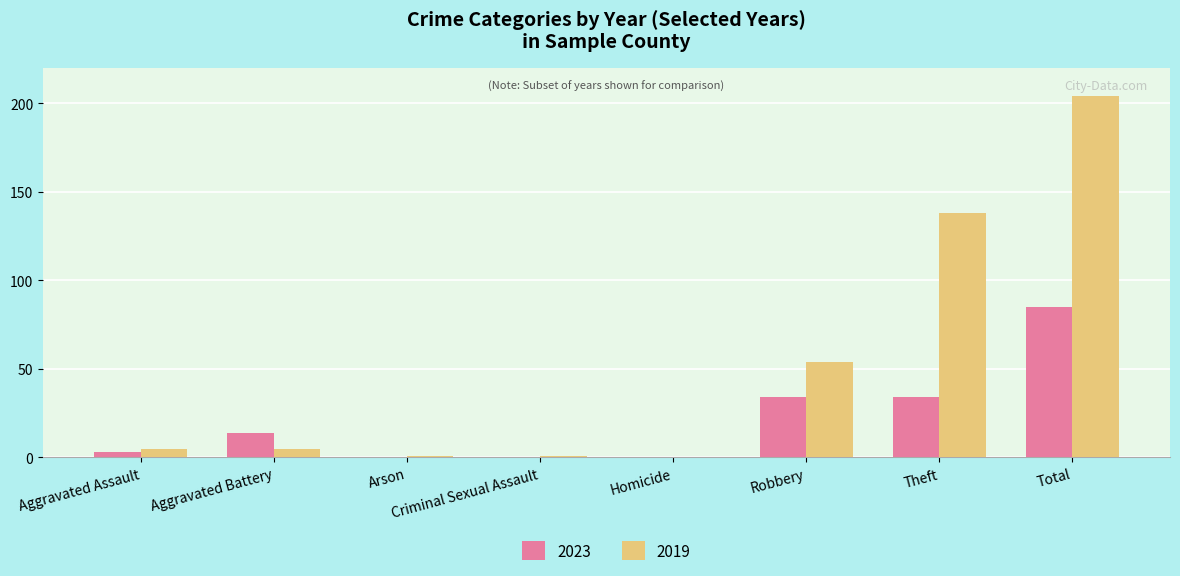

What is the sum of all 2019 values?

408